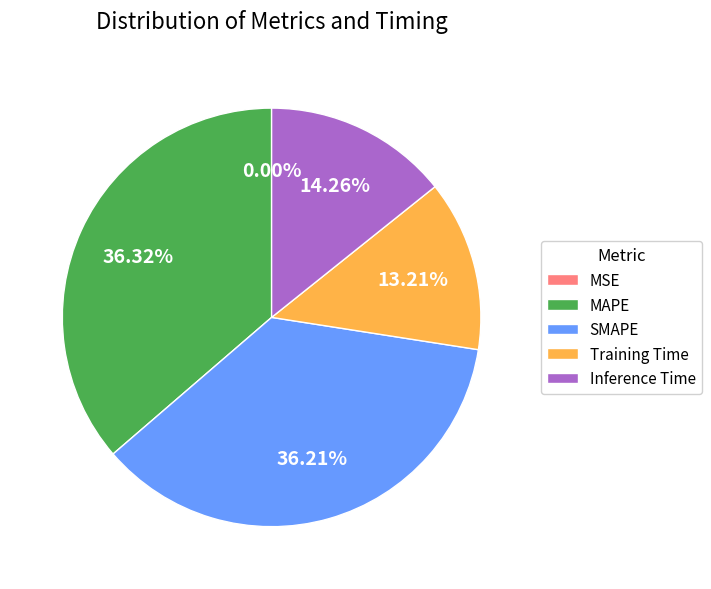

To the nearest percent, what percentage of the pie is Training Time?

13%